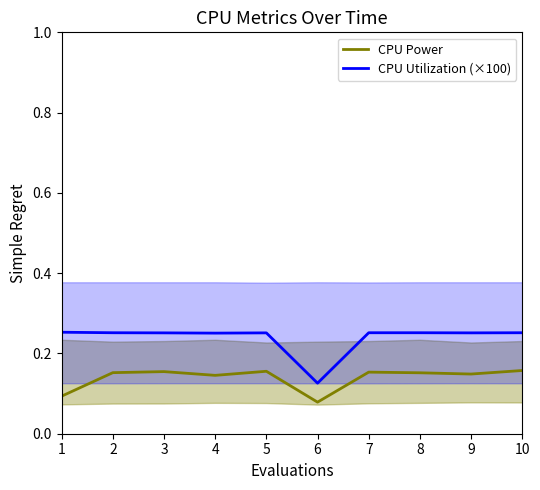

The CPU Utilization (×100) series shows 0.3 at 1. True or false?

True